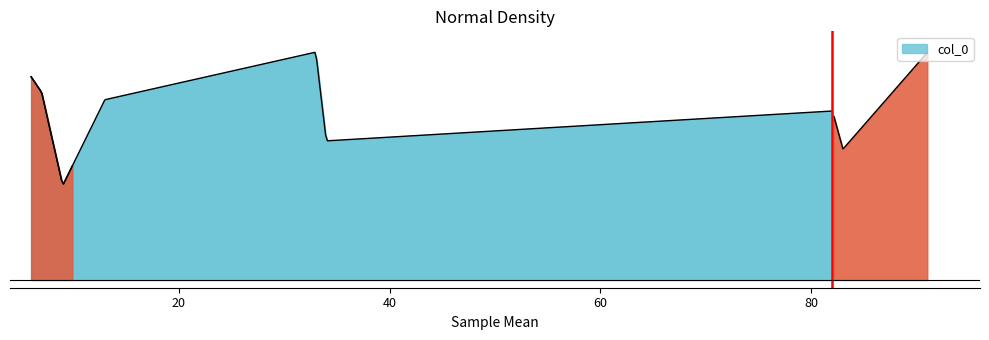

Reading left to right, extract all data points from this chart.

78.2	72.2	36.4	69.3	87.7	53.5	65.0	50.3	87.5